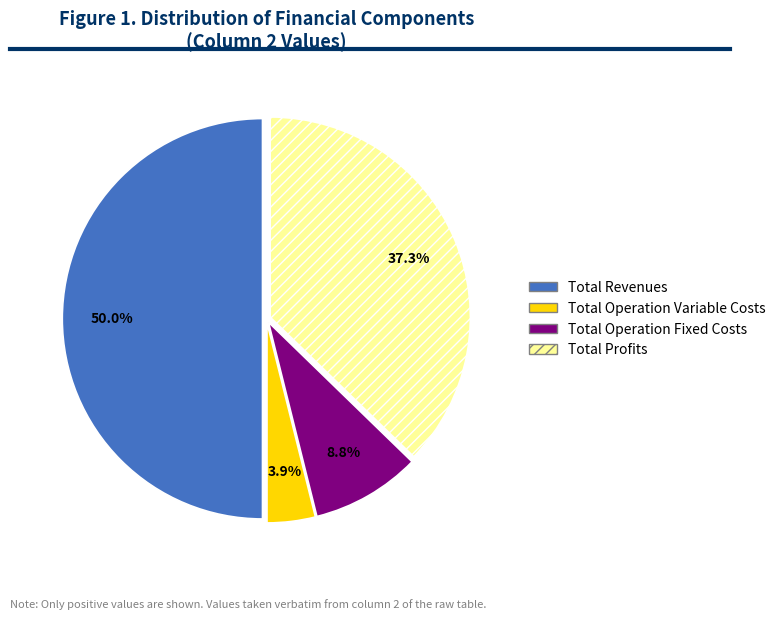

The Total Revenues slice represents 50% of the pie. True or false?

True